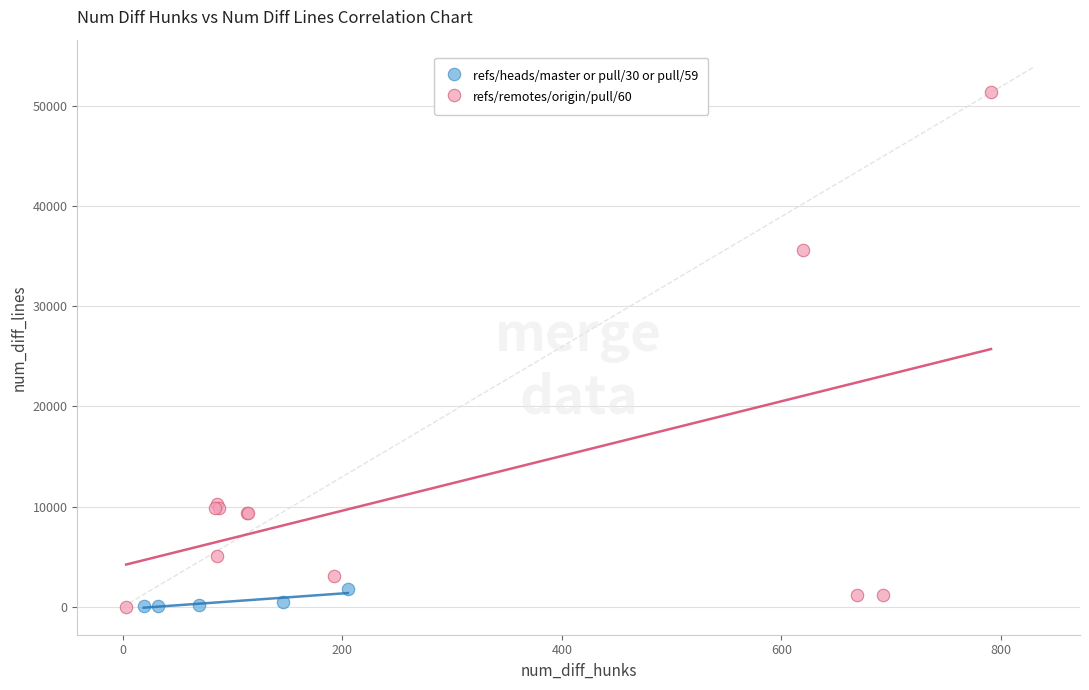

Which series has the widest spread of Y values?

refs/remotes/origin/pull/60